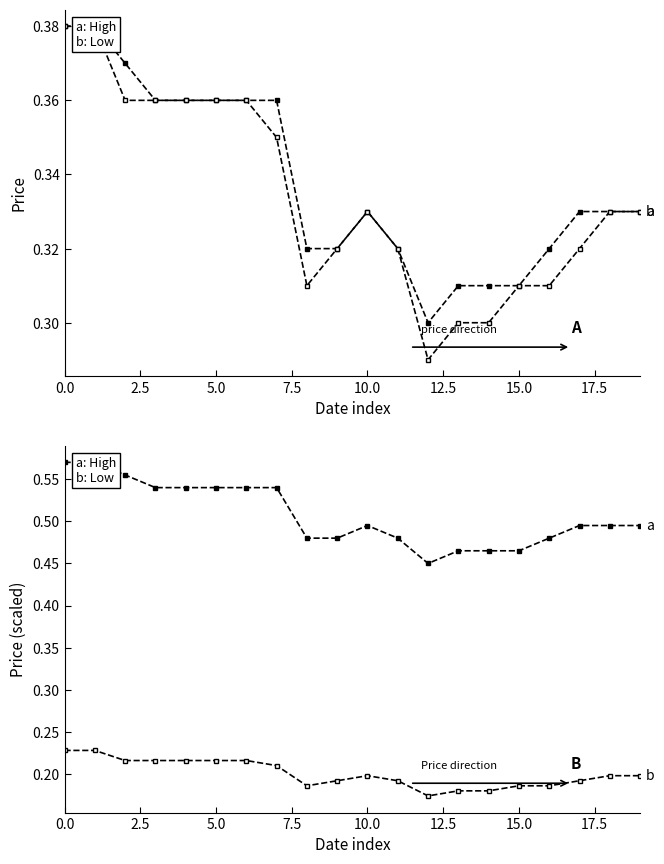

Where is the first local maximum for a: High?

10